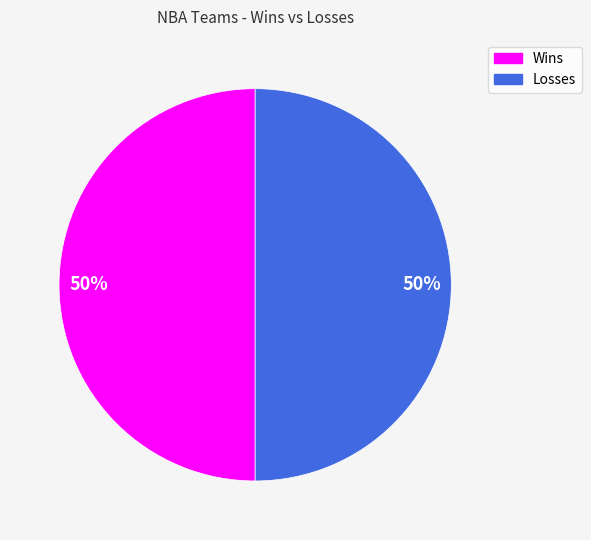

To the nearest percent, what is the average slice percentage?

50%